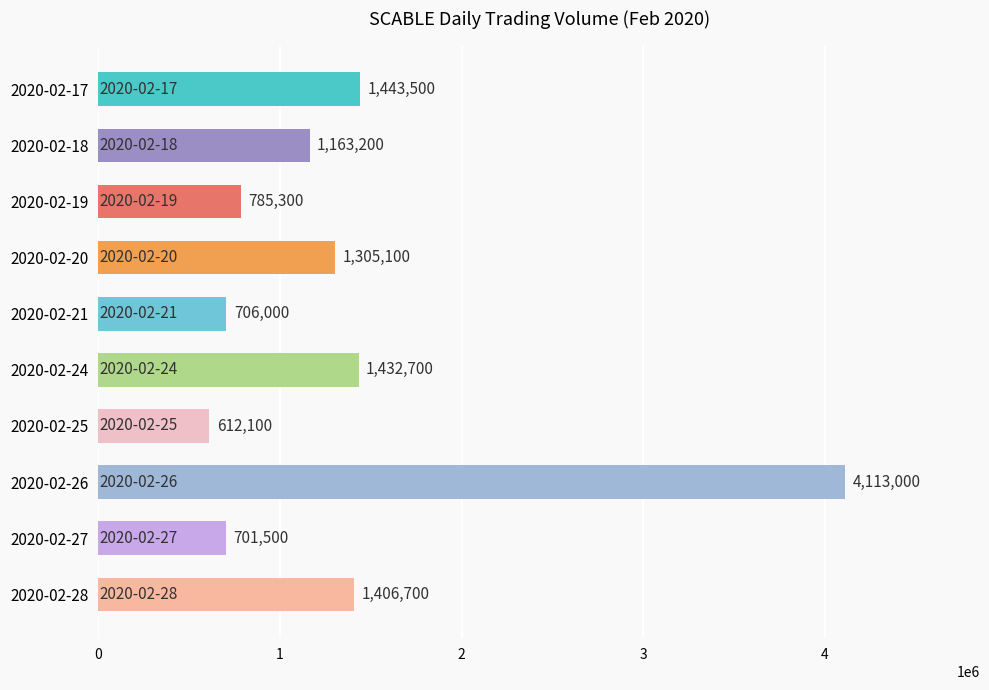

What is the value of the 1st bar from the top?

1443500